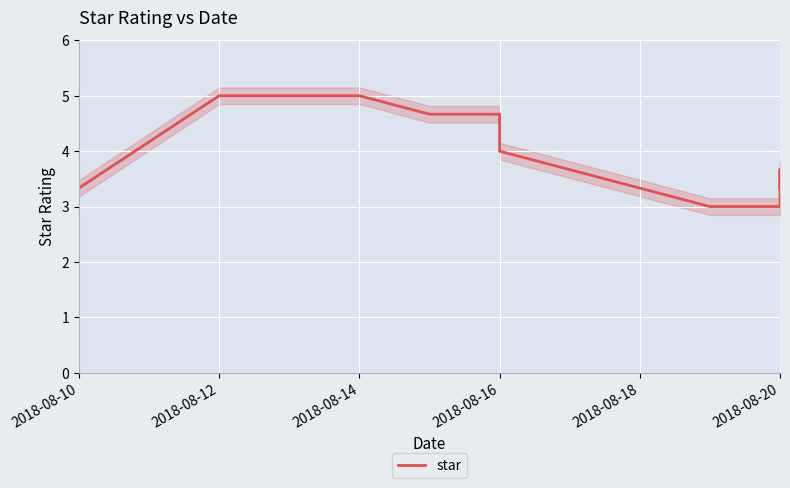

What is the change in value from 10 to 11?

+0.7